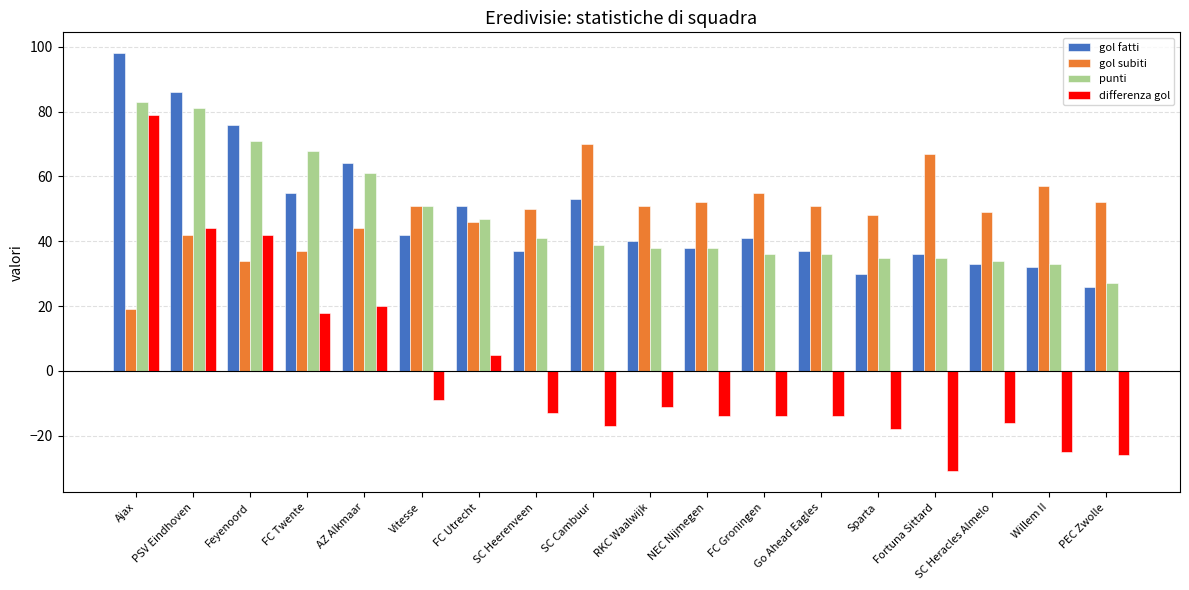

At how many categories does at least one series exceed 41?

18